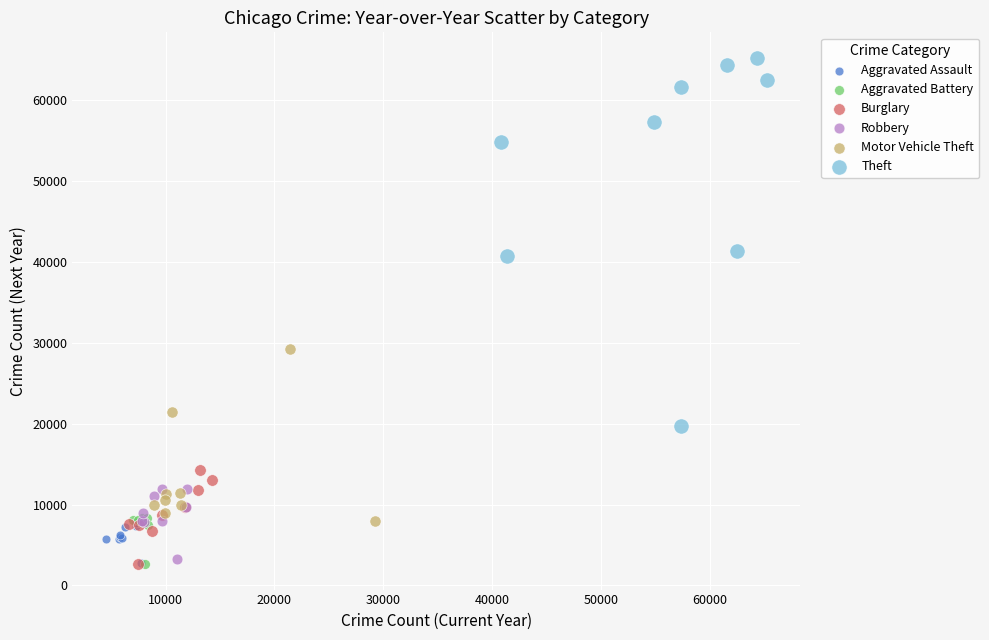

Which series contains the highest Y value?

Theft